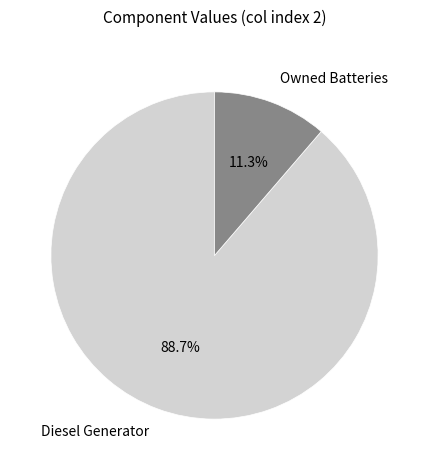

Does Diesel Generator account for over 50% of the chart?

Yes